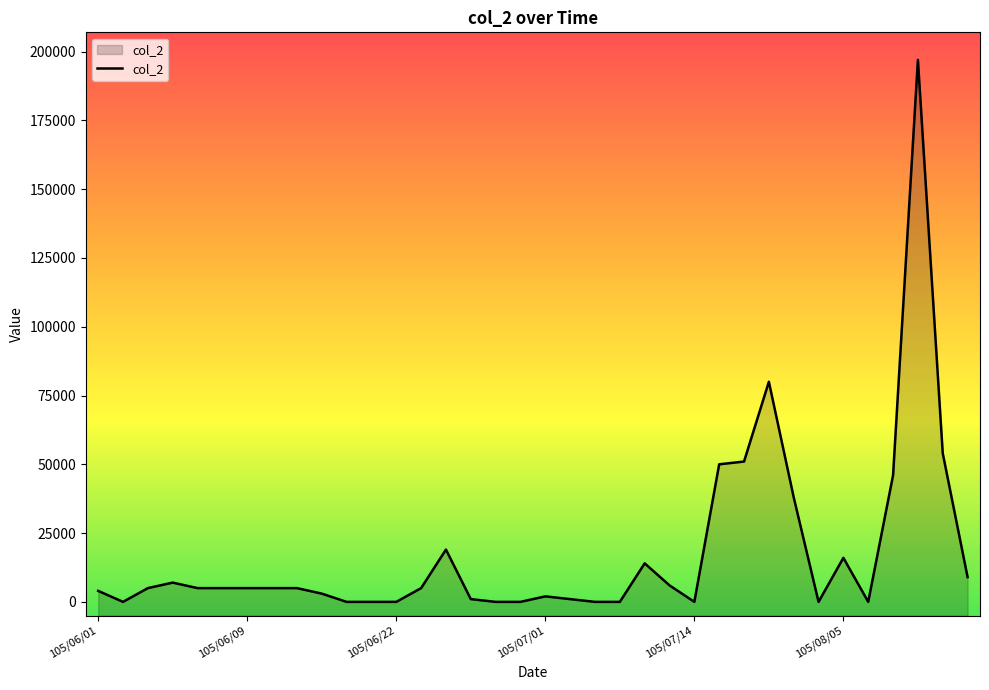

Rank the categories by value from lowest to highest.

105/06/03, 105/06/15, 105/06/16, 105/06/22, 105/06/28, 105/06/29, 105/07/06, 105/07/11, 105/07/14, 105/08/03, 105/08/08, 105/06/27, 105/07/05, 105/07/01, 105/06/14, 105/06/01, 105/06/04, 105/06/07, 105/06/08, 105/06/09, 105/06/10, 105/06/13, 105/06/23, 105/07/13, 105/06/06, 105/08/12, 105/07/12, 105/08/05, 105/06/24, 105/07/21, 105/08/09, 105/07/18, 105/07/19, 105/08/11, 105/07/20, 105/08/10